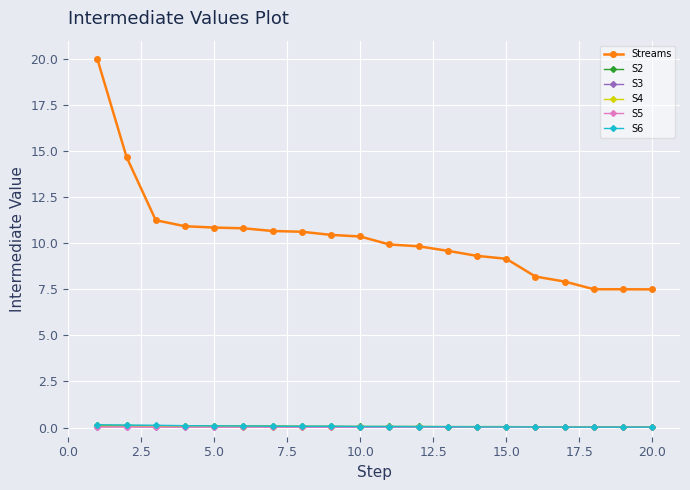

At how many categories does at least one series exceed 15?

1